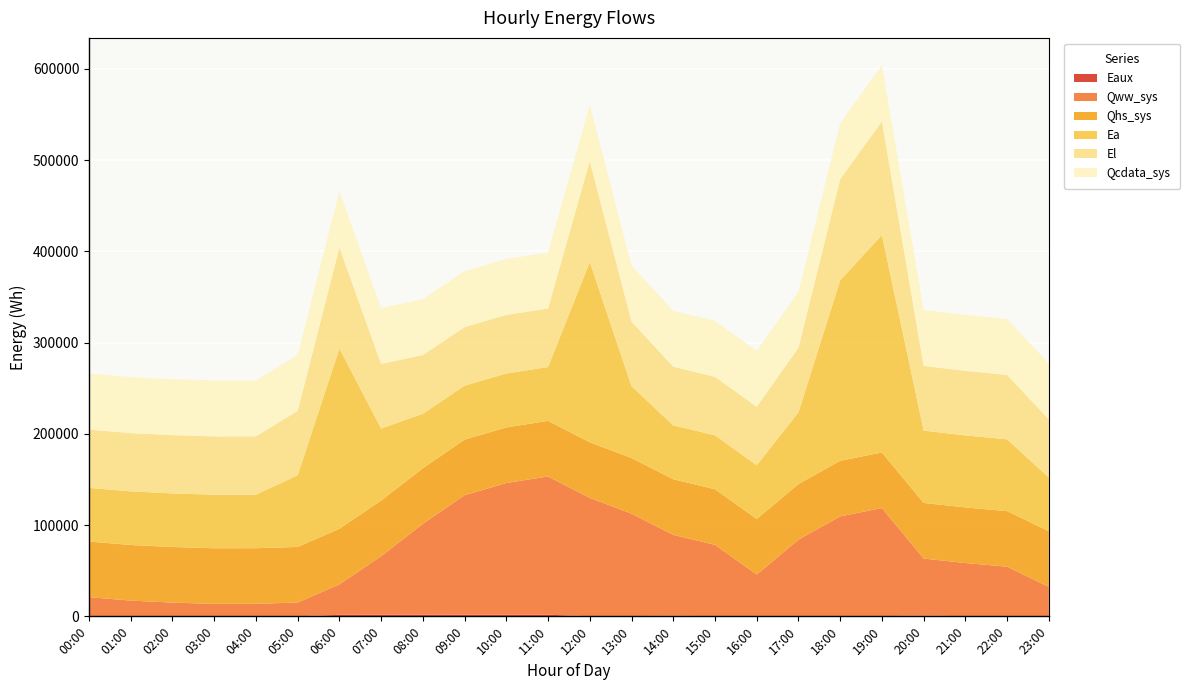

Reading right to left, transcribe all the data shown in this chart.

Eaux: 23:00=28.4	22:00=44.5	21:00=44.1	20:00=942.1	19:00=125.9	18:00=109.2	17:00=246.7	16:00=317.1	15:00=242.0	14:00=584.7	13:00=312.1	12:00=128.3	11:00=1784.3	10:00=1821.5	09:00=1850.9	08:00=1874.2	07:00=1846.3	06:00=1672.3	05:00=17.6	04:00=13.7	03:00=11.4	02:00=14.8	01:00=17.2	00:00=19.4
Qww_sys: 23:00=32287.1	22:00=54360.6	21:00=58406.2	20:00=62448.7	19:00=118580.9	18:00=109482.4	17:00=83811.4	16:00=45468.3	15:00=78166.5	14:00=88744.4	13:00=112283.3	12:00=129731.6	11:00=151531.2	10:00=144315.5	09:00=130914.5	08:00=99538.1	07:00=64147.6	06:00=33389.9	05:00=15133.0	04:00=13726.2	03:00=13669.2	02:00=15064.1	01:00=17268.7	00:00=21032.4
Qhs_sys: 23:00=60941.1	22:00=60941.1	21:00=60941.1	20:00=60941.1	19:00=60941.1	18:00=60941.1	17:00=60941.1	16:00=60941.1	15:00=60941.1	14:00=60941.1	13:00=60941.1	12:00=60941.1	11:00=60941.1	10:00=60941.1	09:00=60941.1	08:00=60941.1	07:00=60941.1	06:00=60941.1	05:00=60941.1	04:00=60941.1	03:00=60941.1	02:00=60941.1	01:00=60941.1	00:00=60941.1
Ea: 23:00=58840.7	22:00=78657.9	21:00=78958.0	20:00=79258.1	19:00=238319.4	18:00=197800.0	17:00=78711.5	16:00=58947.4	15:00=59031.8	14:00=59116.1	13:00=78764.6	12:00=197583.6	11:00=59031.8	10:00=59116.1	09:00=59147.3	08:00=59756.3	07:00=78942.6	06:00=197568.9	05:00=78542.3	04:00=58725.1	03:00=58725.1	02:00=58725.1	01:00=58725.1	00:00=58840.7
El: 23:00=63930.4	22:00=70618.7	21:00=70755.1	20:00=70891.5	19:00=124605.9	18:00=110833.0	17:00=70664.1	16:00=64079.6	15:00=64151.0	14:00=64222.4	13:00=70767.9	12:00=110826.3	11:00=64151.0	10:00=64222.4	09:00=64190.0	08:00=64352.6	07:00=70742.1	06:00=110755.0	05:00=70579.7	04:00=63891.4	03:00=63891.4	02:00=63891.4	01:00=63891.4	00:00=63930.4
Qcdata_sys: 23:00=61255.3	22:00=61246.9	21:00=61252.5	20:00=61280.8	19:00=61275.1	18:00=61286.4	17:00=61309.6	16:00=61314.7	15:00=61320.3	14:00=61311.3	13:00=61314.7	12:00=61303.4	11:00=61291.5	10:00=61286.4	09:00=61280.8	08:00=61261.0	07:00=61252.5	06:00=61252.5	05:00=61262.7	04:00=61263.8	03:00=61267.2	02:00=61270.6	01:00=61269.5	00:00=61275.1